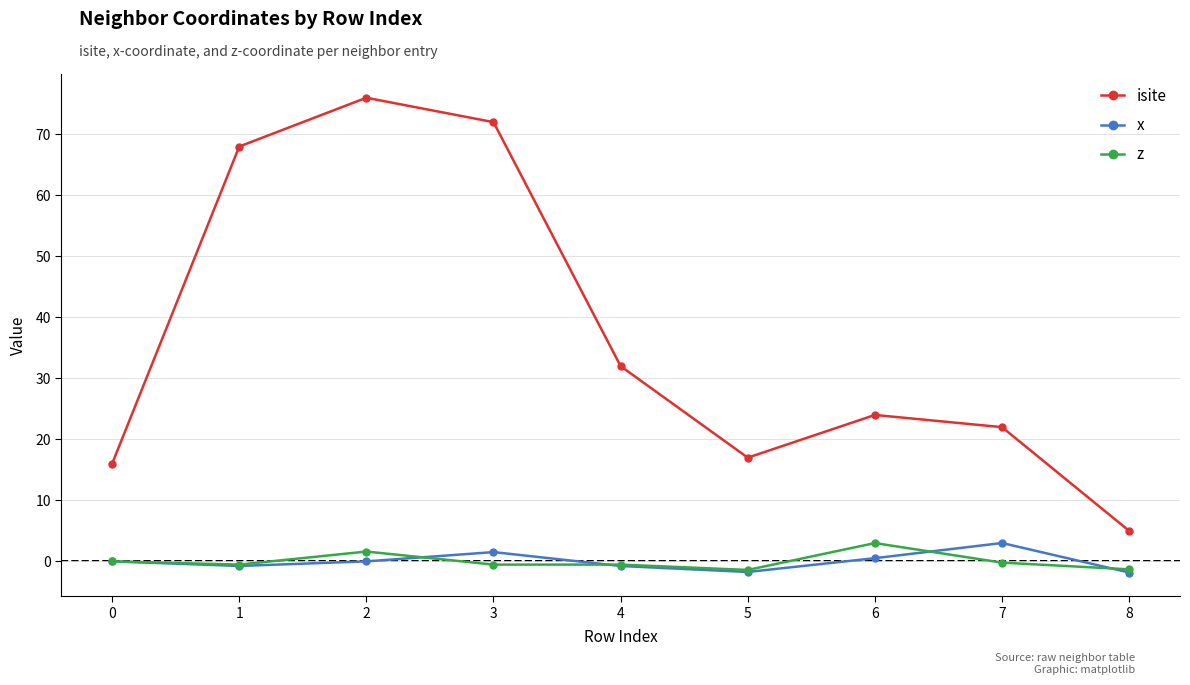

What is the lowest value of the isite series?

5.0